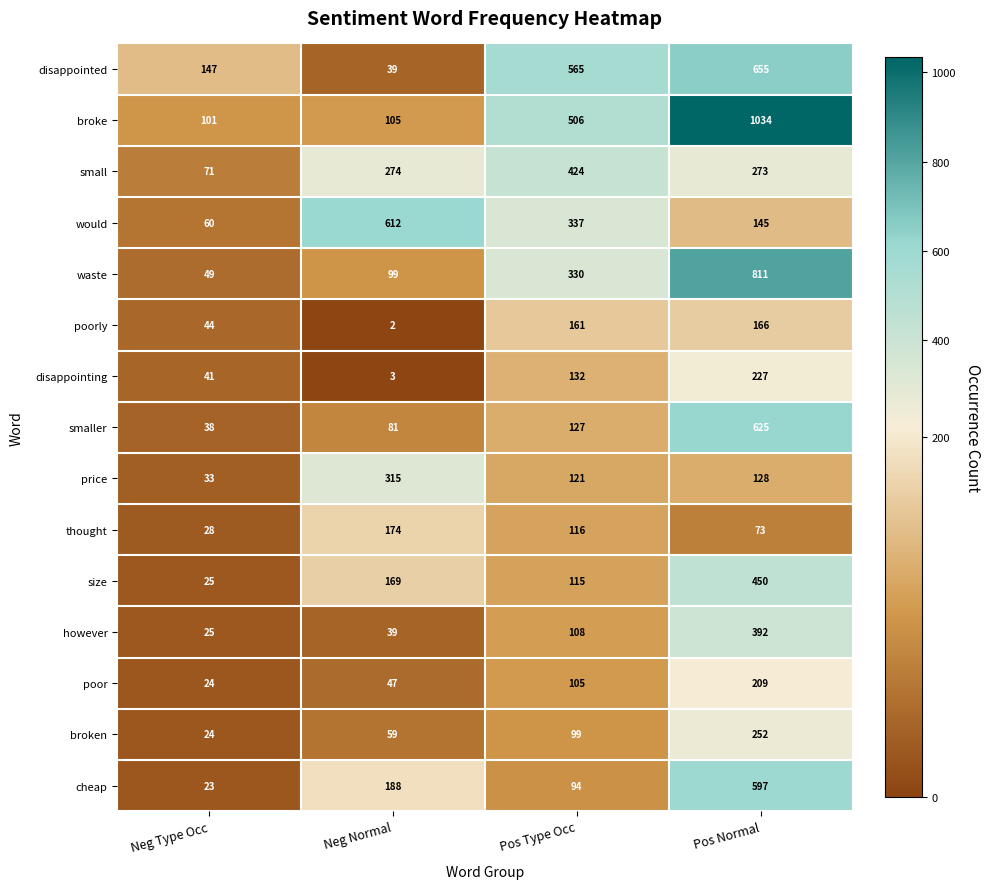

Is it true that would equals 240 at Neg Normal?

False